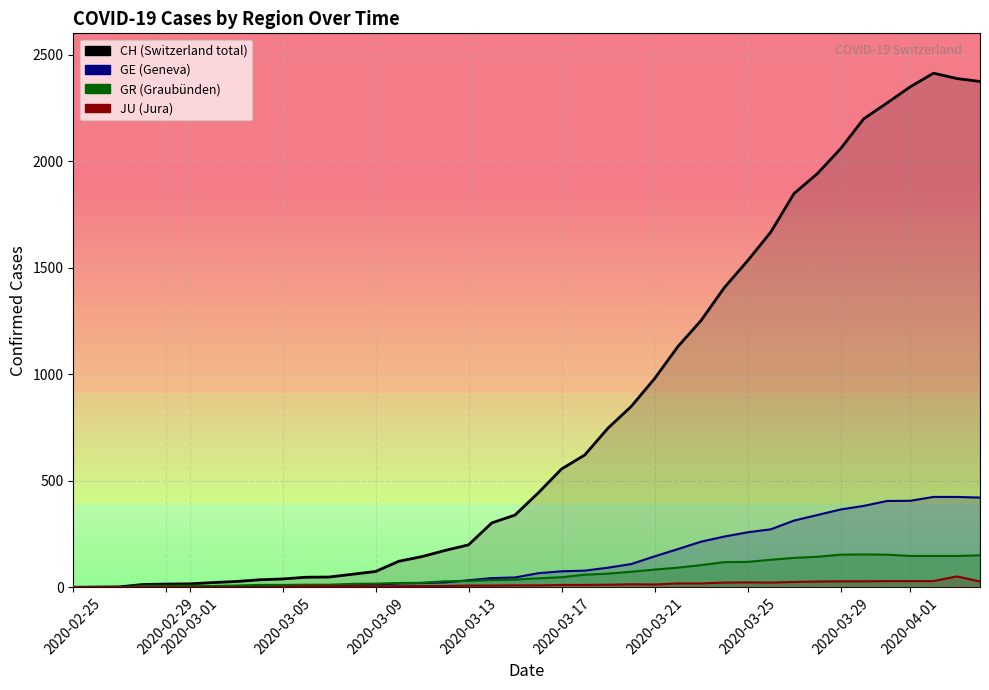

True or false: JU and GE cross at least once.

False